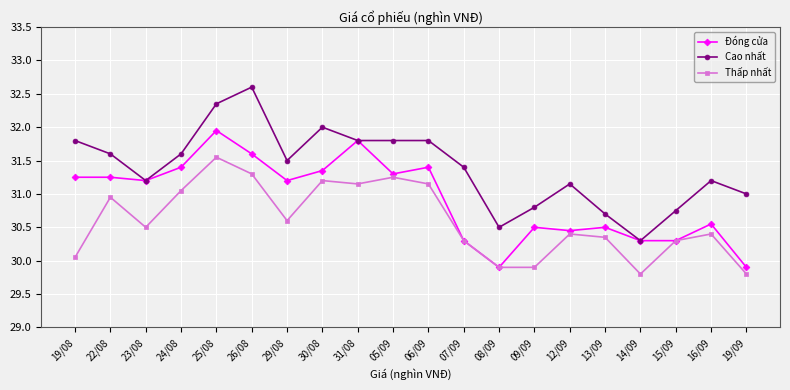

Which category has the highest value across all series?

26/08